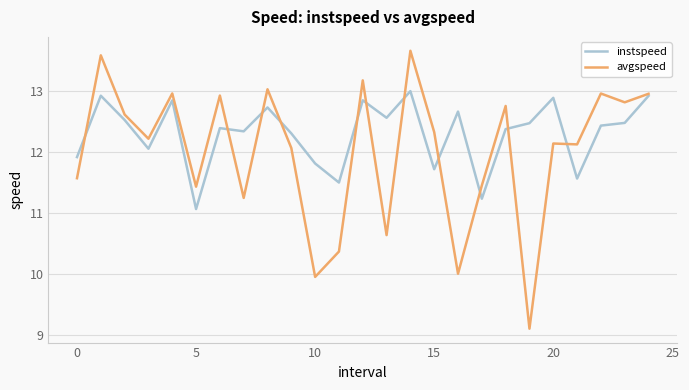

How many values in the instspeed series exceed 12?

18